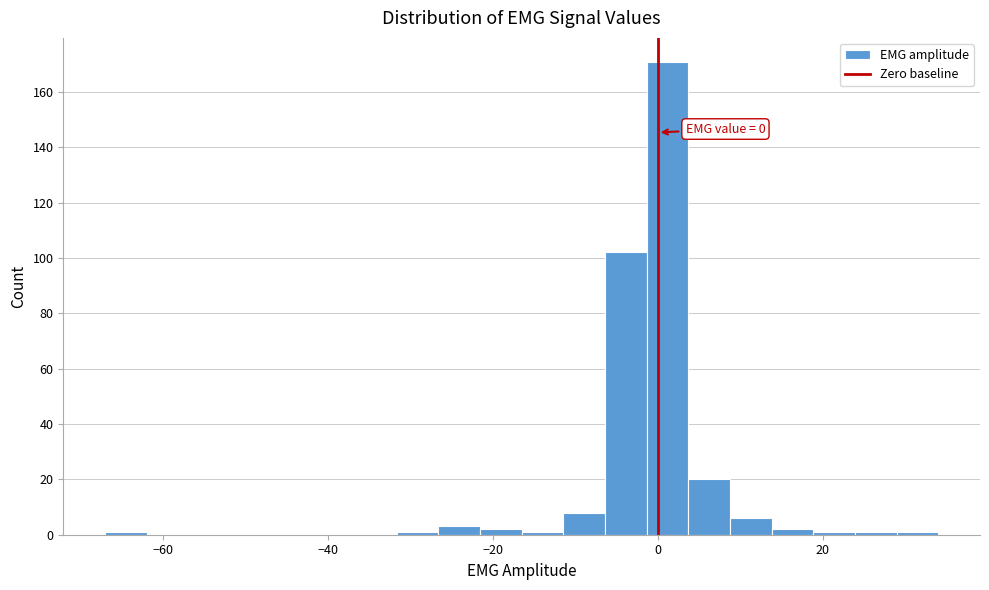

Read against the x-axis, roughly where is the centre of the tallest bar?

2